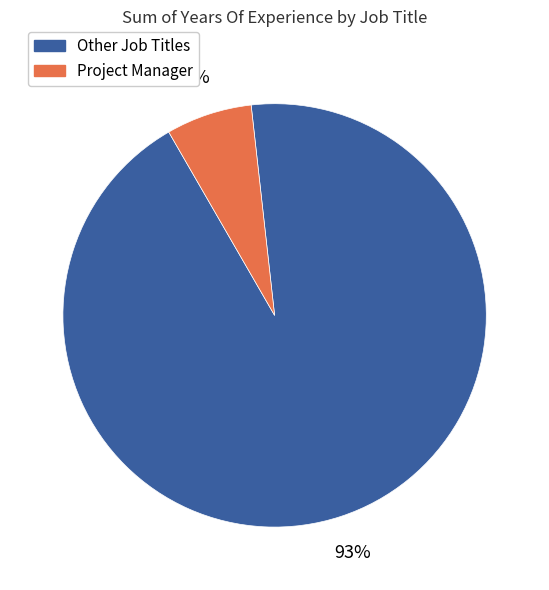

Is there any slice that represents more than half of the pie?

Yes